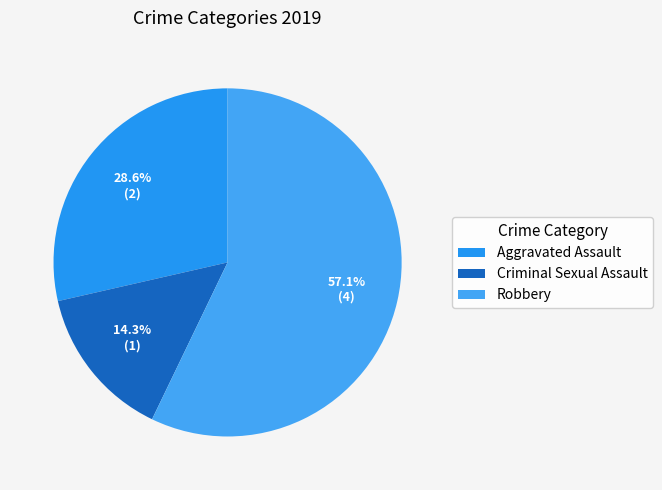

What is the change in value from Aggravated Assault to Criminal Sexual Assault?

-1